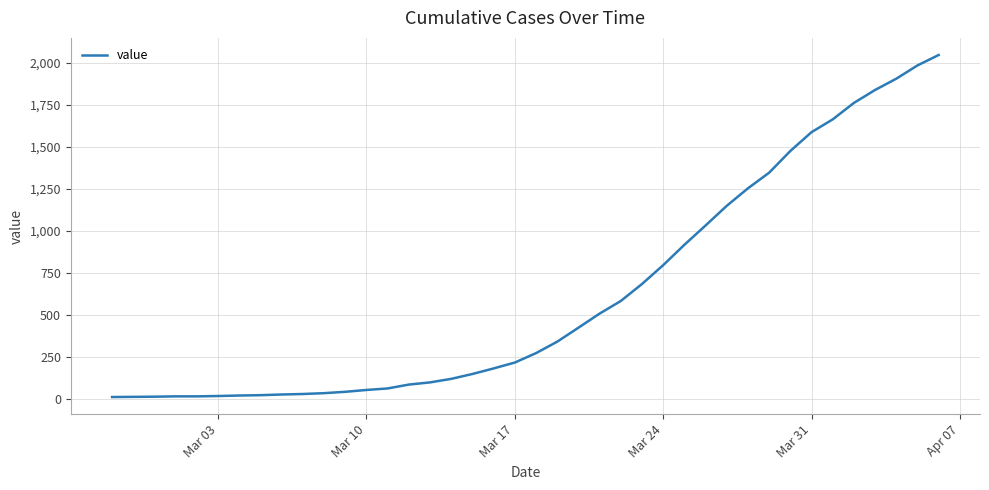

What is the average value?

621